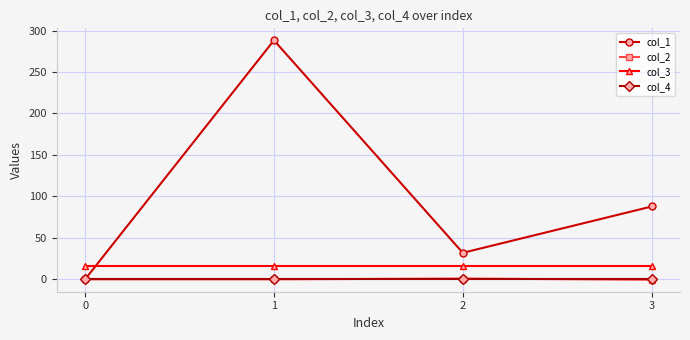

Read the col_1 value at 3.

87.8